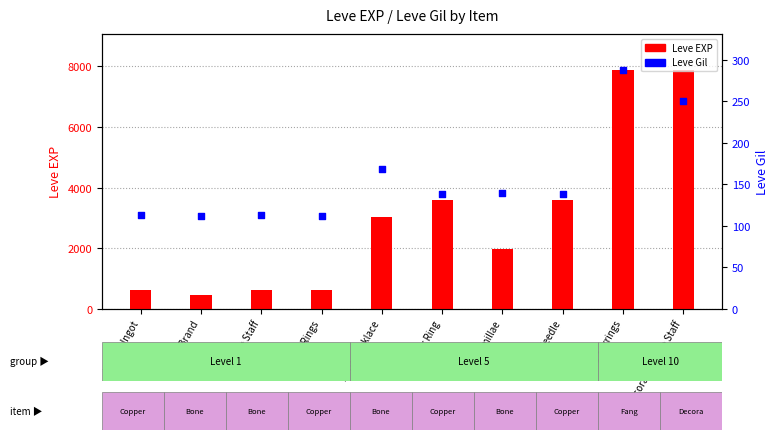

Which series contains the lowest Y value?

Leve Gil